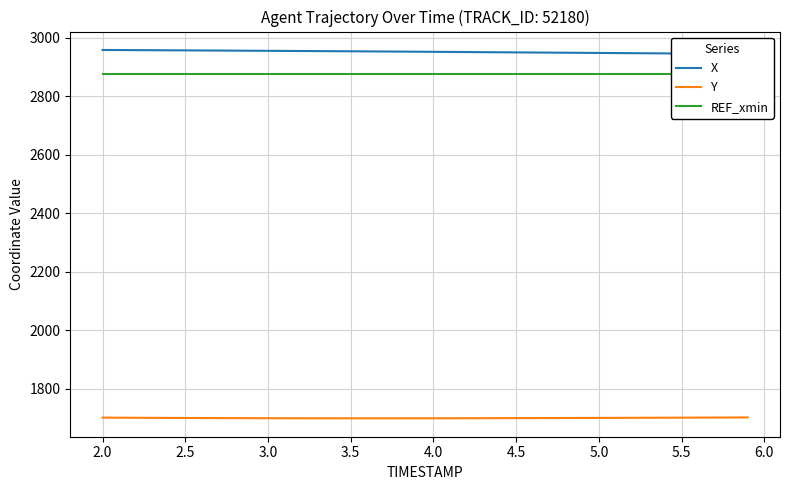

How many lines are shown in the chart?

3